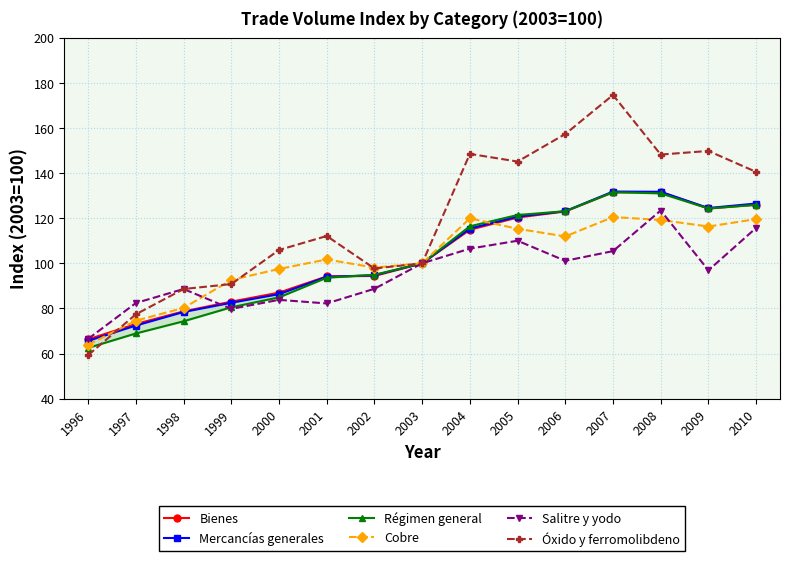

How many lines are shown in the chart?

6